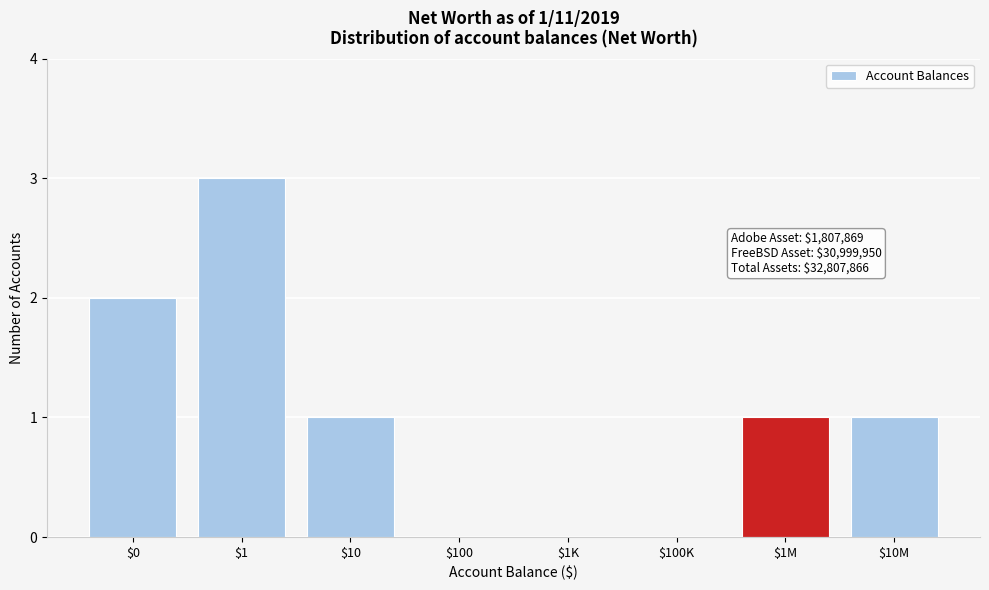

The value at $0 is 1. True or false?

False